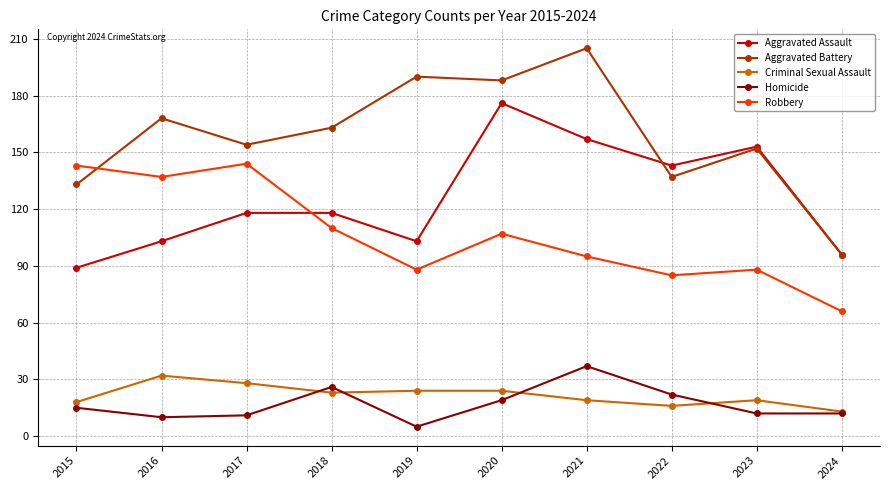

The value of Homicide at 2020 is 12. True or false?

False